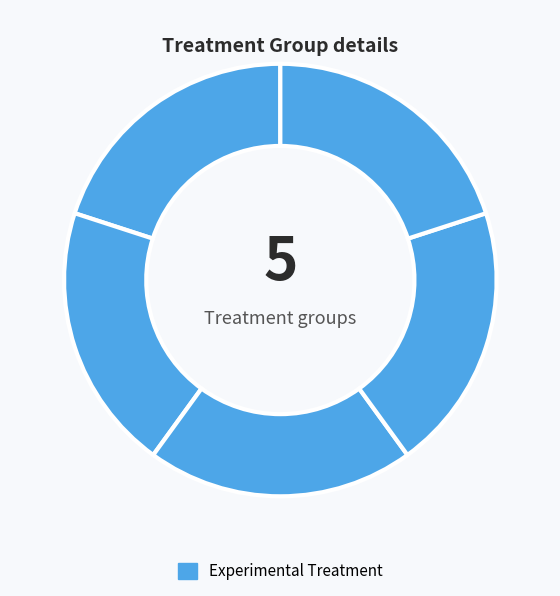

How many slices are in this pie chart?

5